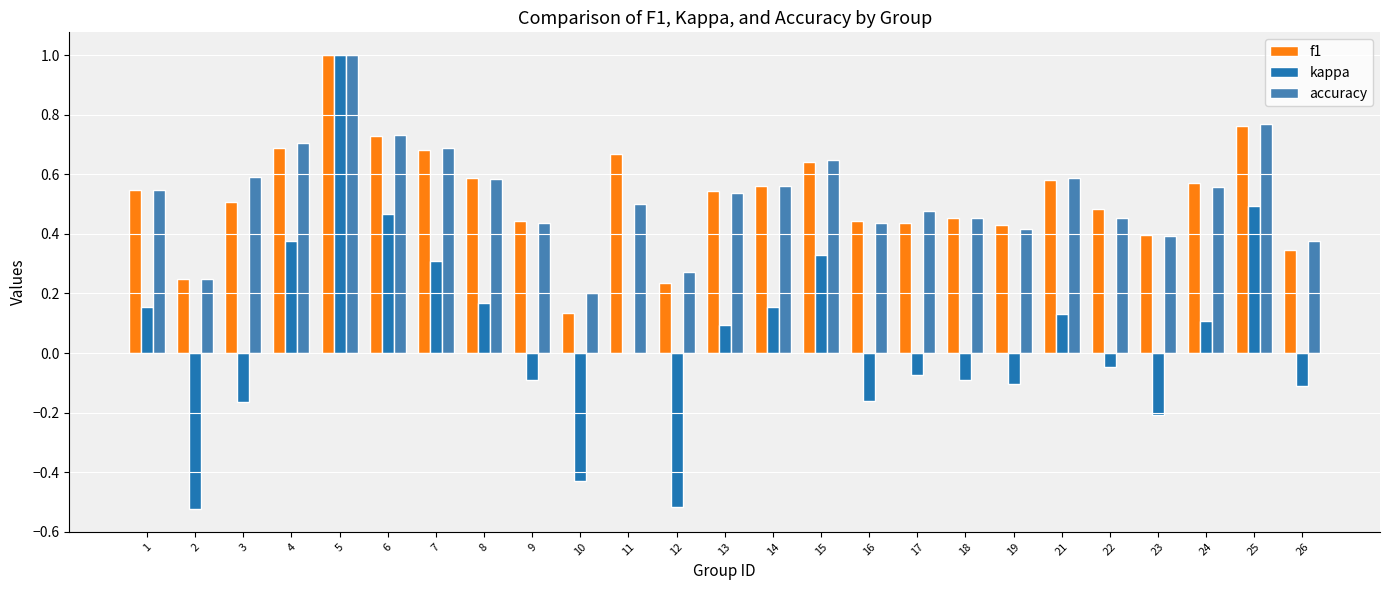

What is the sum of the f1 values at 18 and 24?

1.0